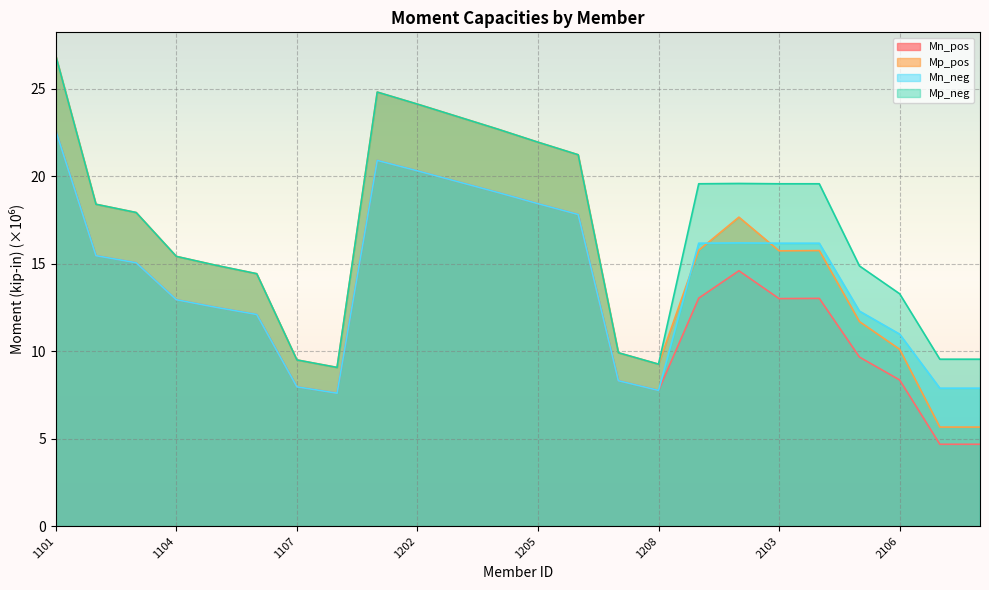

Does the chart display data point markers on the line(s)?

No